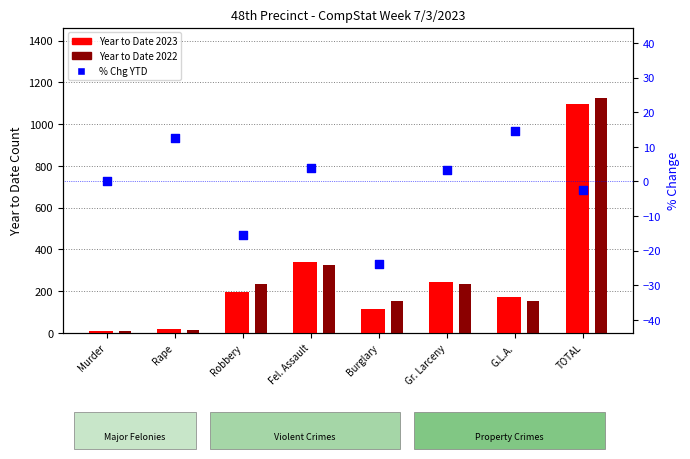

What is the total value across all series at Robbery?

416.6